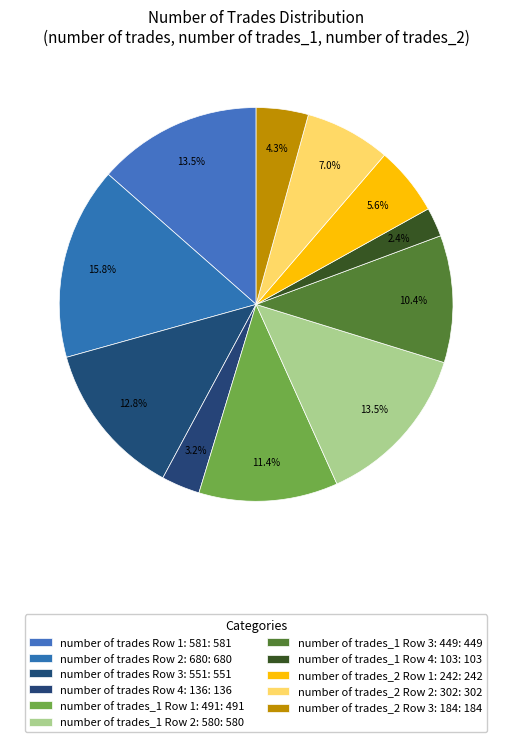

How many slices are in this pie chart?

11